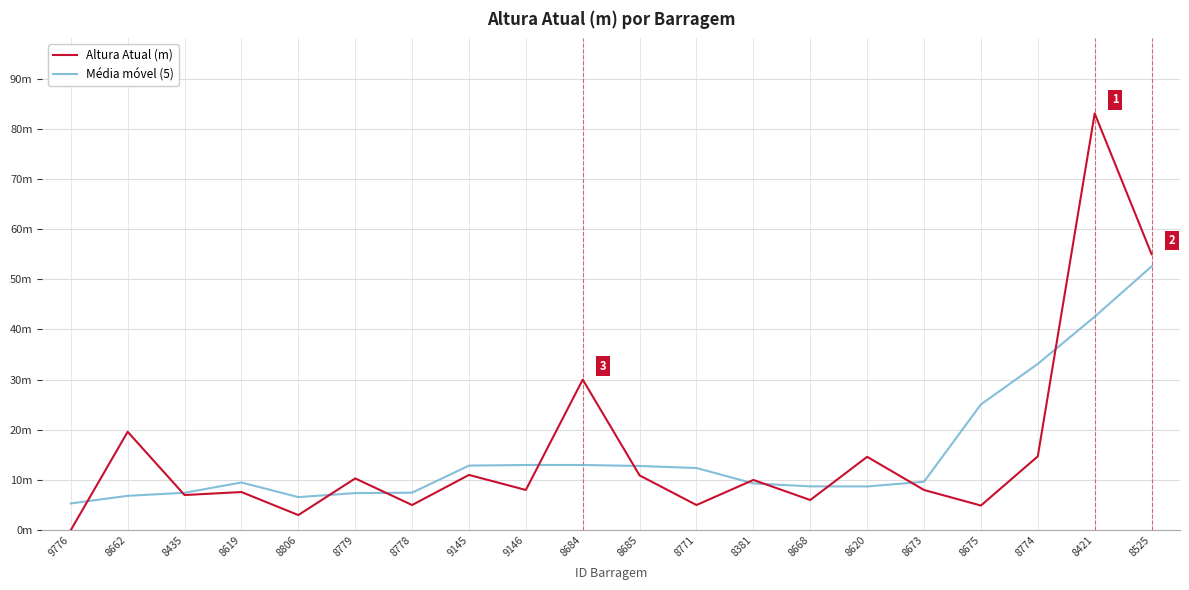

Rank the series by their maximum value, from highest to lowest.

Altura Atual (m), Média móvel (5)